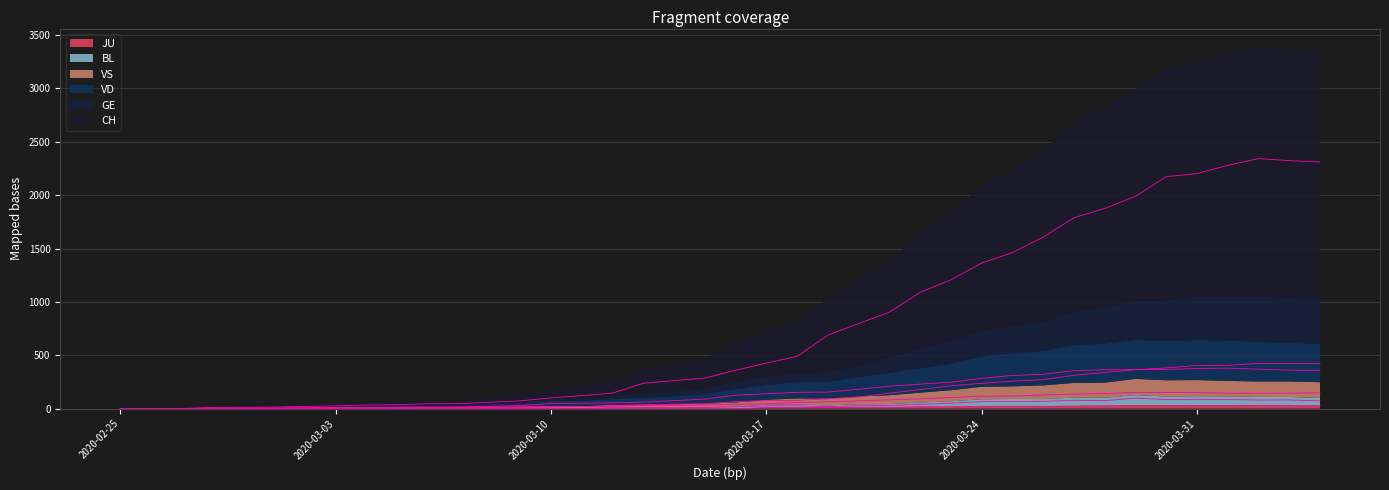

What is the difference between the maximum and second lowest values in the BL series?

99